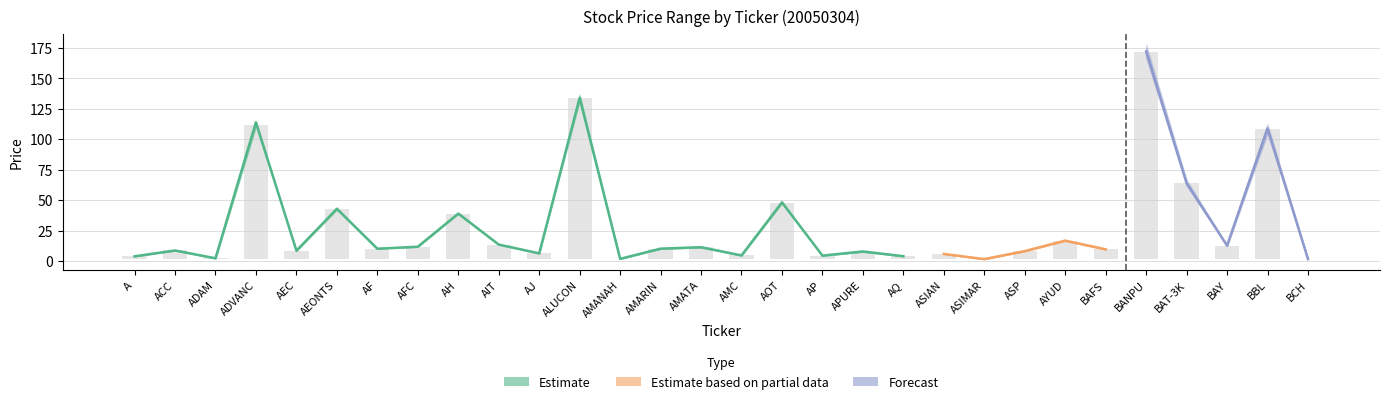

What value does the high series have at AEONTS?

43.0